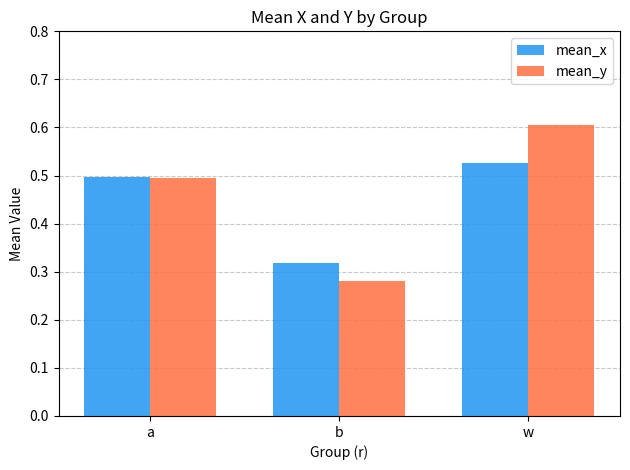

Which category has the highest value across all series?

w